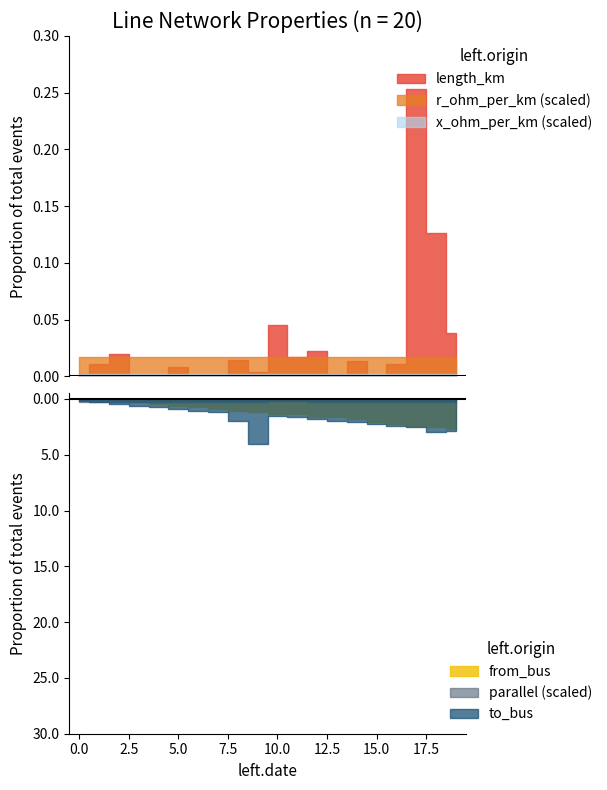

Which series has the widest spread of values?

length_km